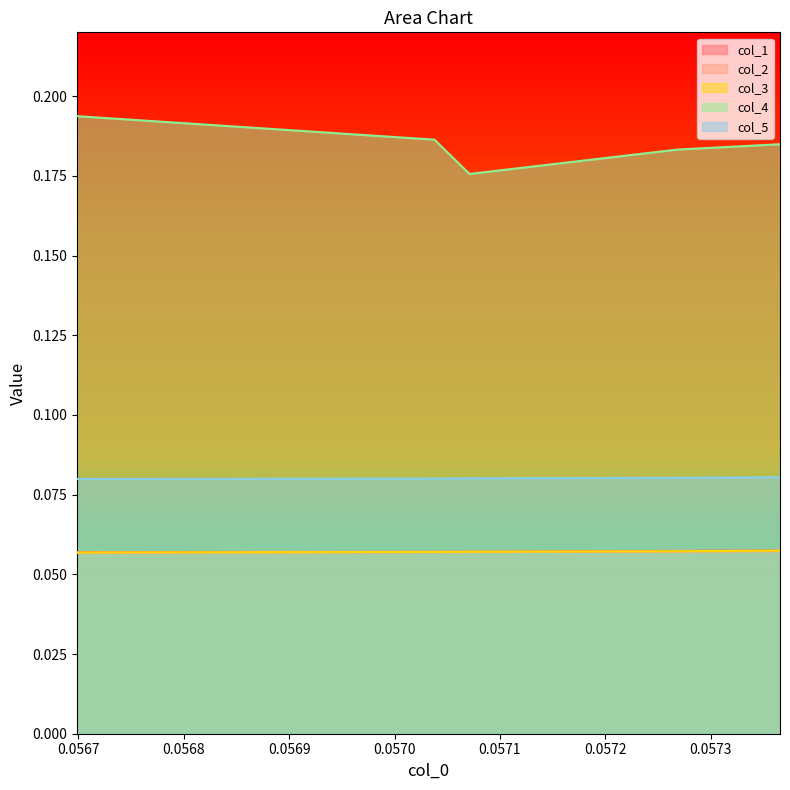

How many lines are shown in the chart?

5